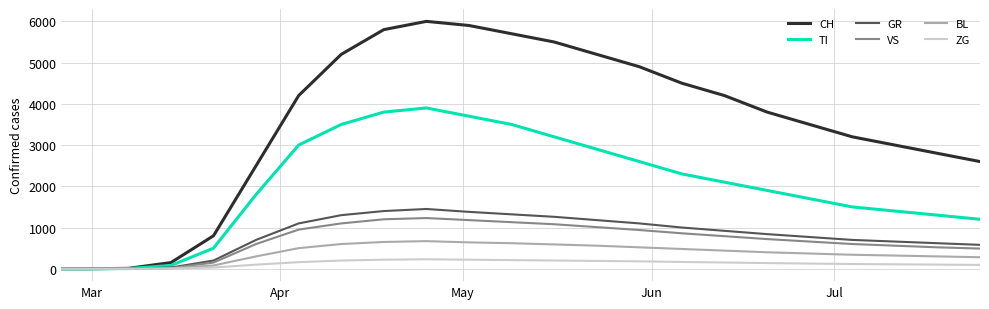

Which series has the largest range (max minus min)?

CH